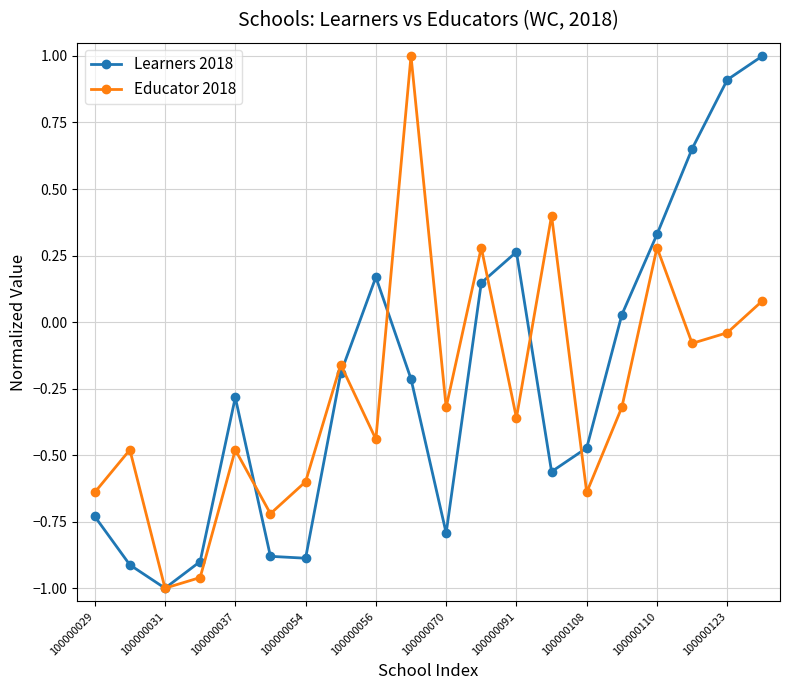

What is the value of the Educator 2018 point at the 10th from the left?

1.0